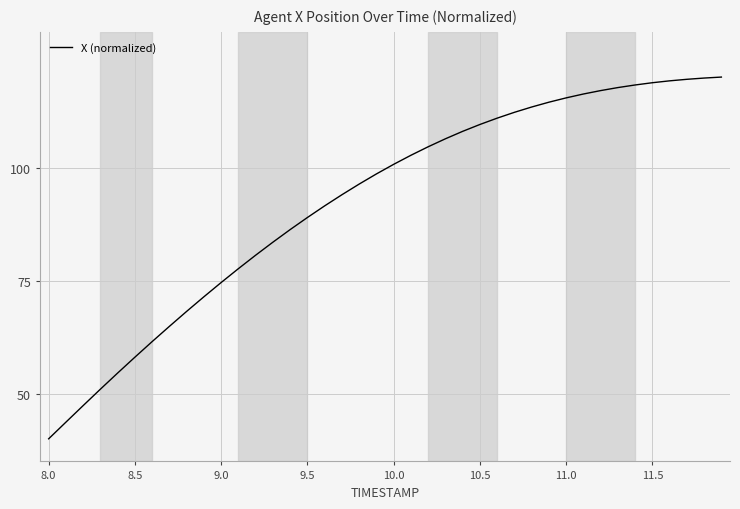

What is the difference between the second highest and minimum values?

79.8